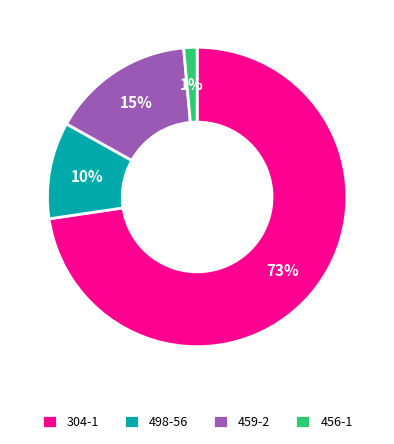

To the nearest percent, what is the average slice percentage?

25%